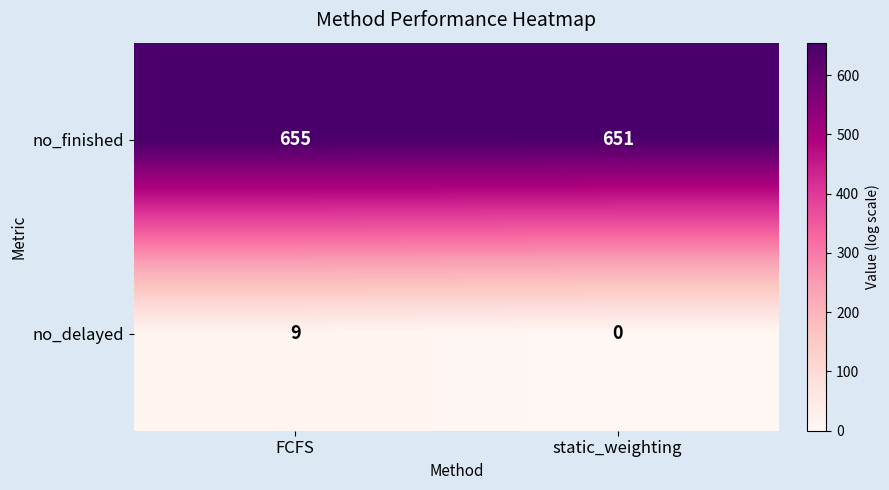

Reading left to right, list all the values displayed in this chart.

no_finished: FCFS=655	static_weighting=651
no_delayed: FCFS=9	static_weighting=0